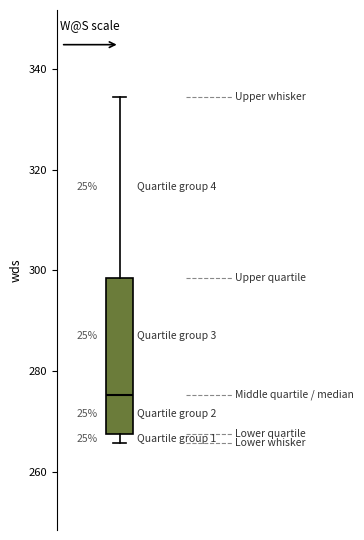

Transcribe this box plot: give where the median line is, the range the box spans, and where the two whiskers end, as read against the y-axis. The values are not printed on the chart, so give them approximately, as read against the axis.

median 276, box 268 to 298, whiskers 266 to 334